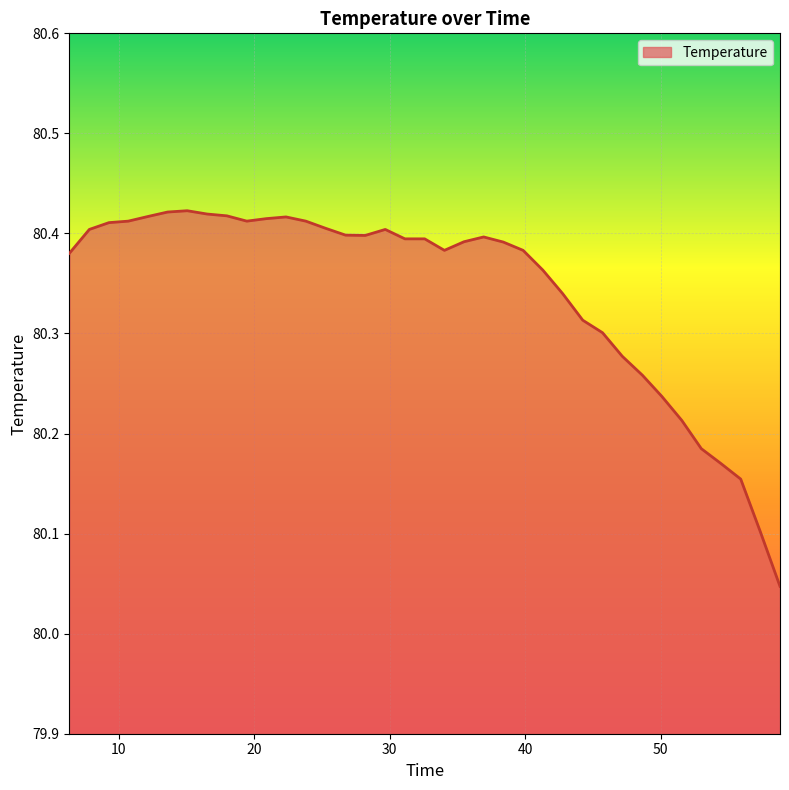

How many lines are shown in the chart?

1